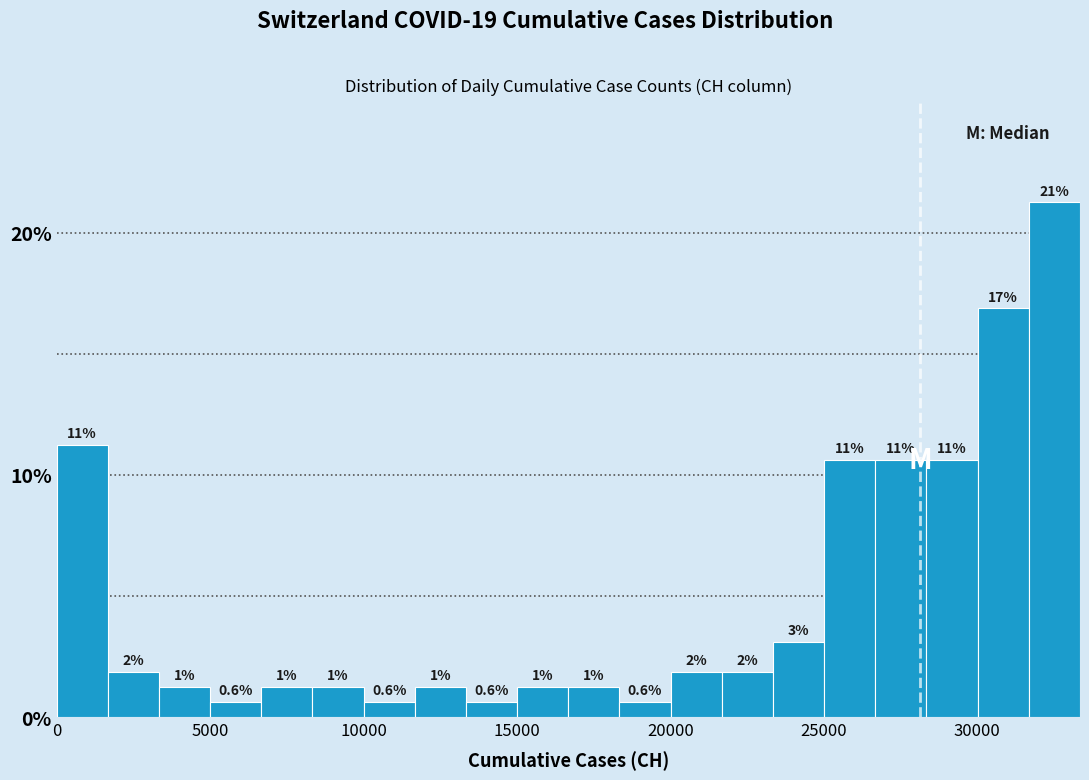

Around what value on the x-axis is the tallest bar? Give the approximate position of its centre, as read against the axis.

32500